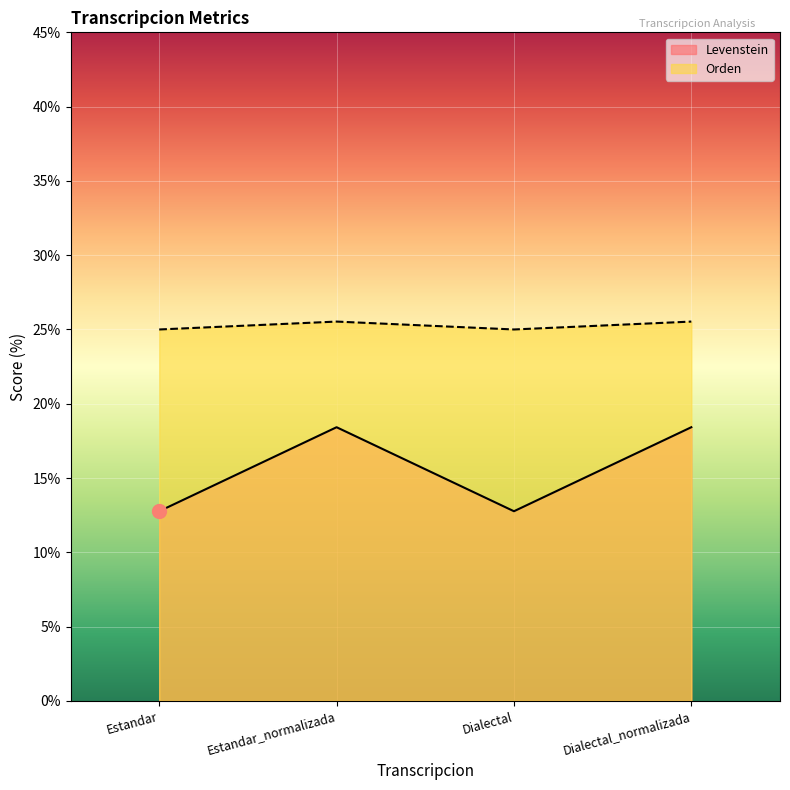

At which label is Levenstein closest to 15?

Estandar